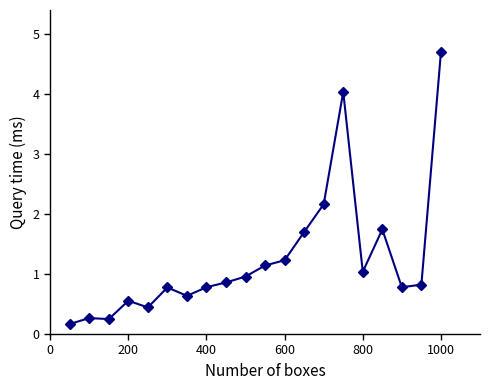

What is the sum of all values?

25.1